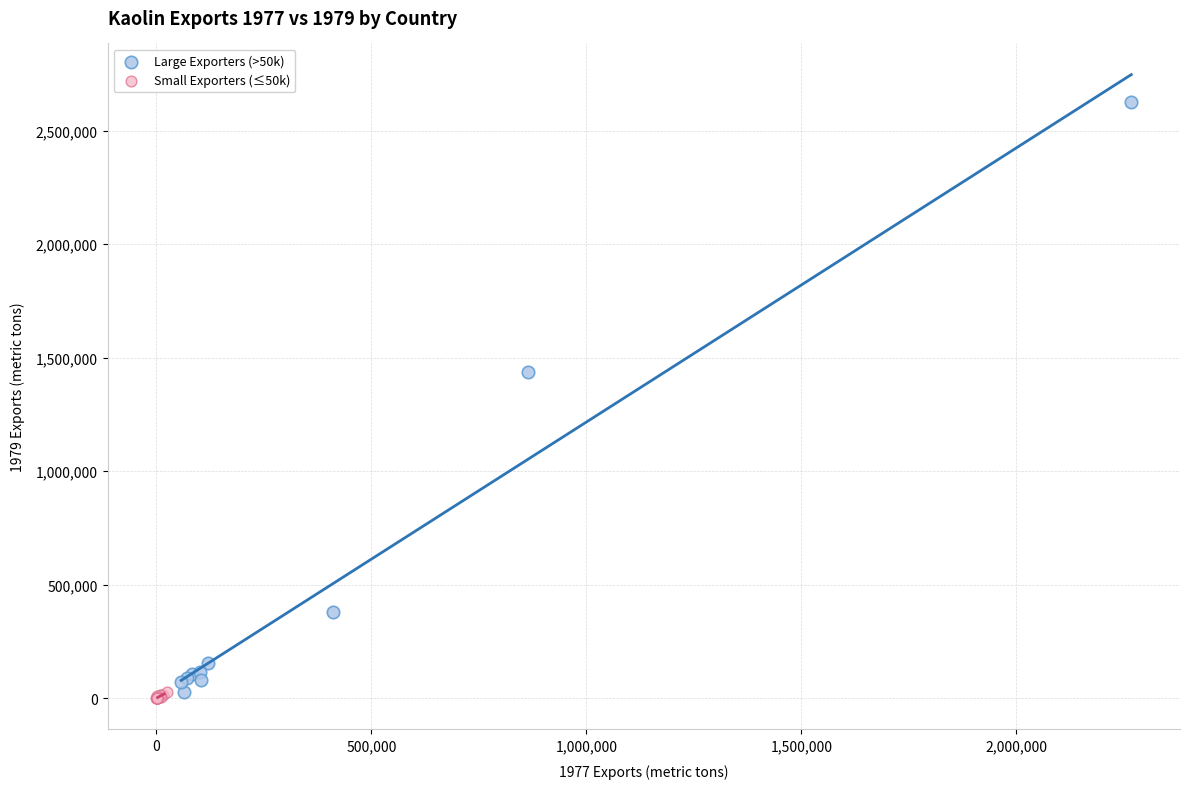

Which series has the widest spread of Y values?

Large Exporters (>50k)